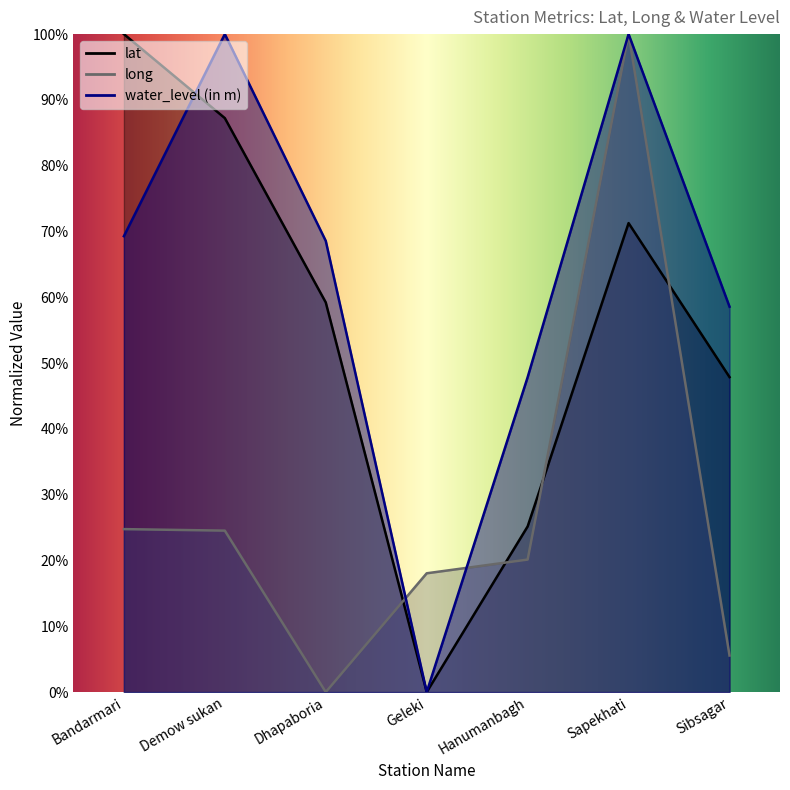

Rank the series by their maximum value, from lowest to highest.

lat, long, water_level (in m)